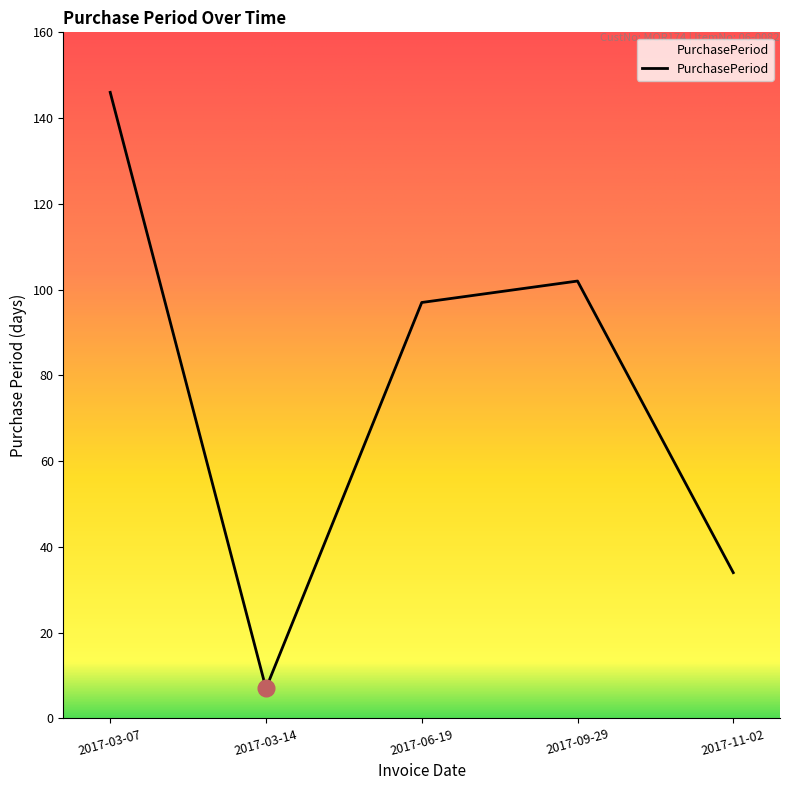

At which label is the value closest to 76?

2017-06-19